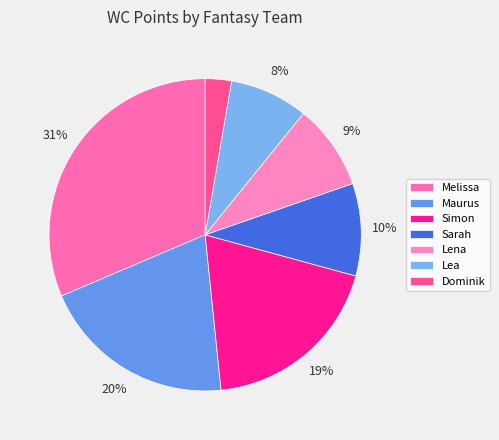

Which category has the smallest portion of the pie?

Dominik